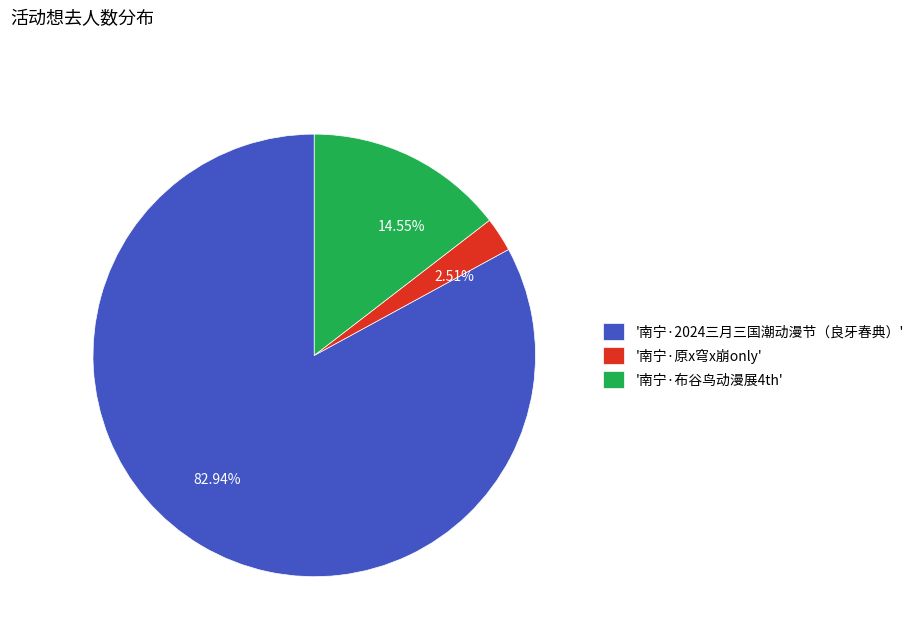

Combined, do '南宁·原x穹x崩only' and '南宁·布谷鸟动漫展4th' account for over 50%?

No